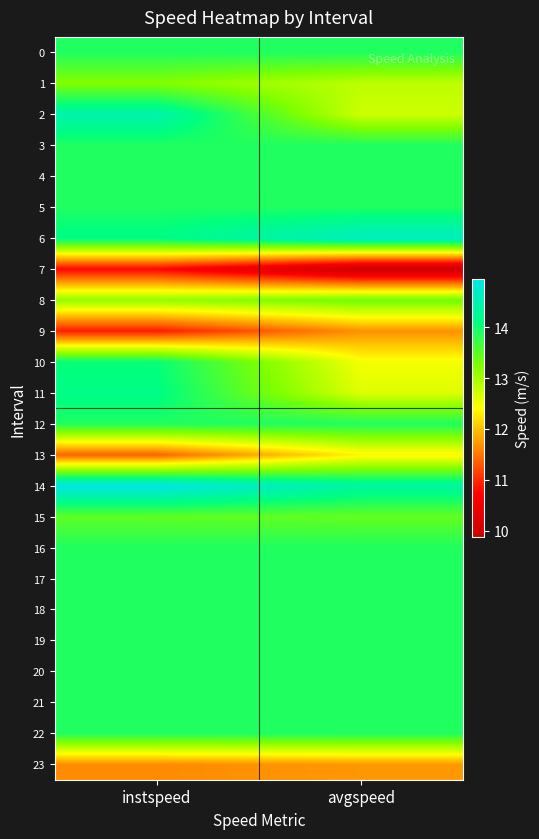

Which has a higher value, avgspeed or instspeed?

avgspeed